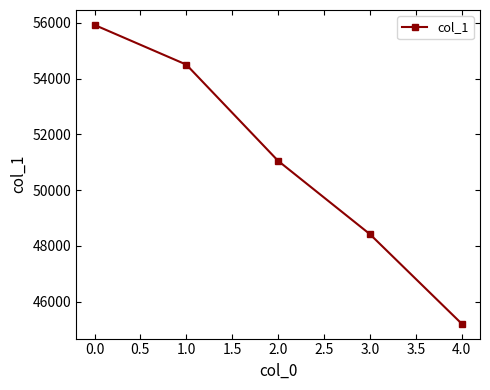

How many values are between 48423 and 54498?

3